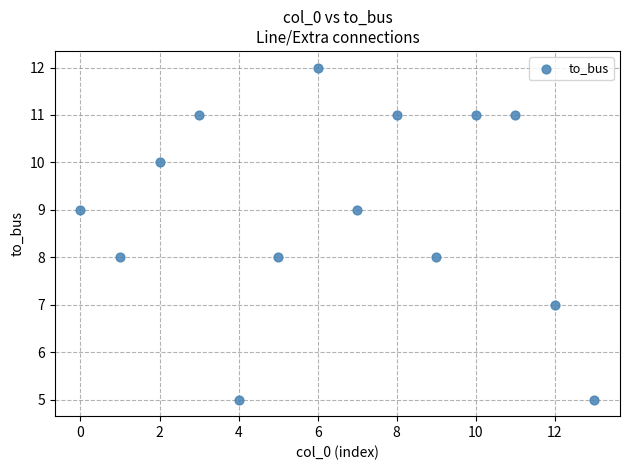

What is the range of Y values (max minus min)?

7